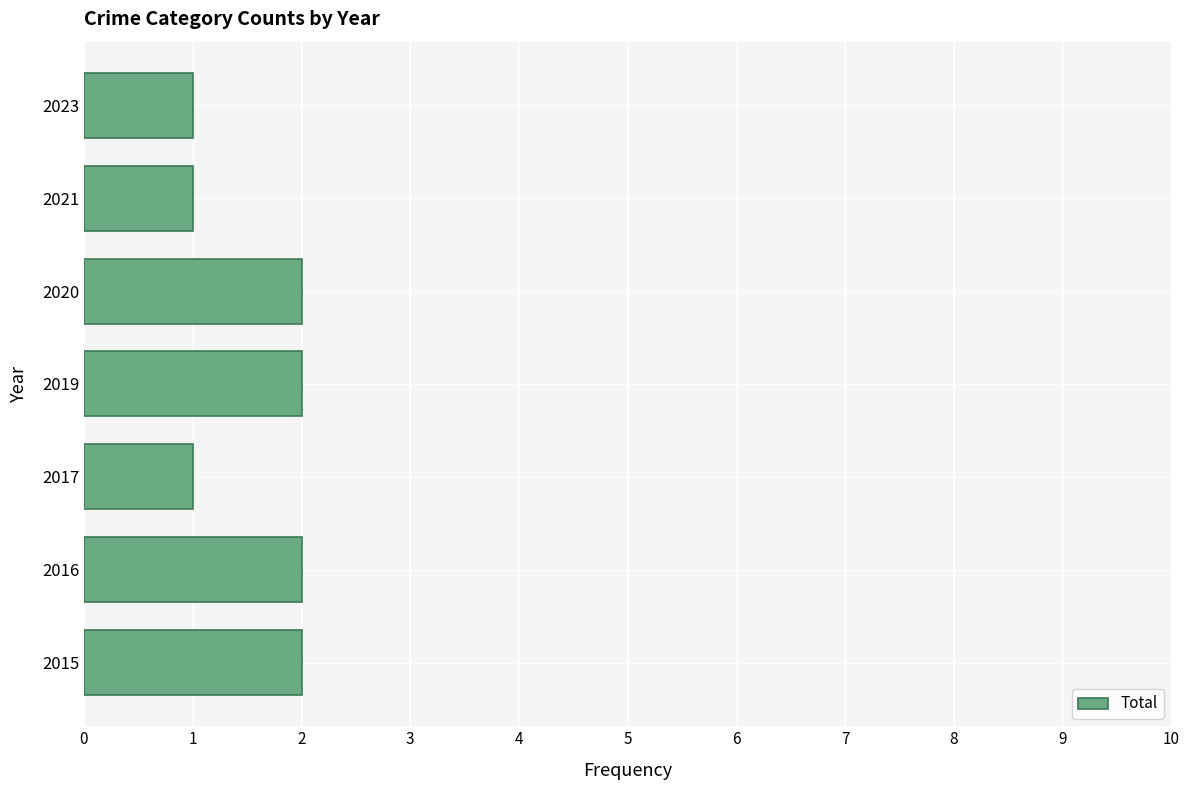

Which has a higher value, 2017 or 2019?

2019